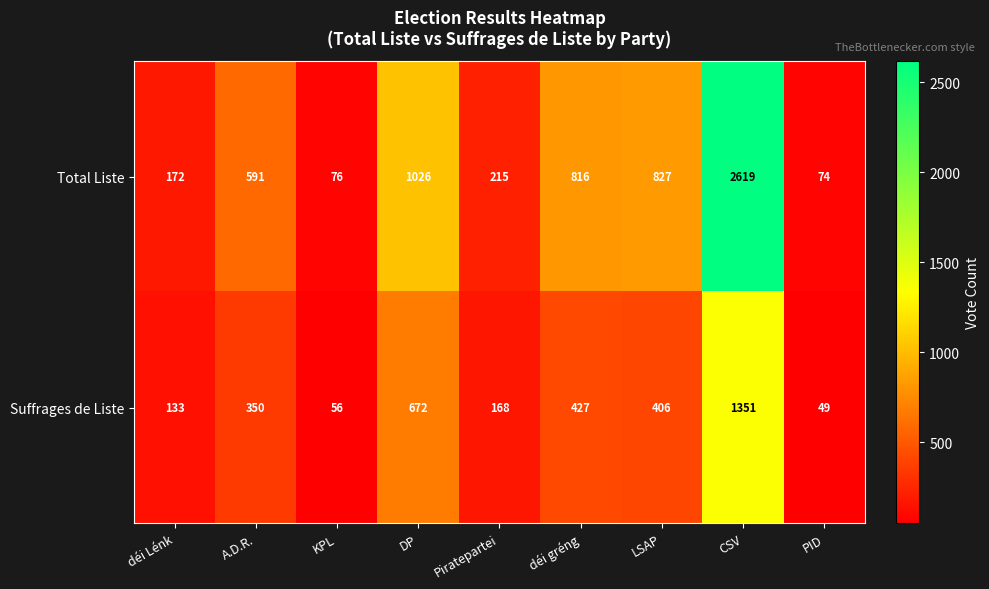

Rank the series by their average value, from lowest to highest.

Suffrages de Liste, Total Liste